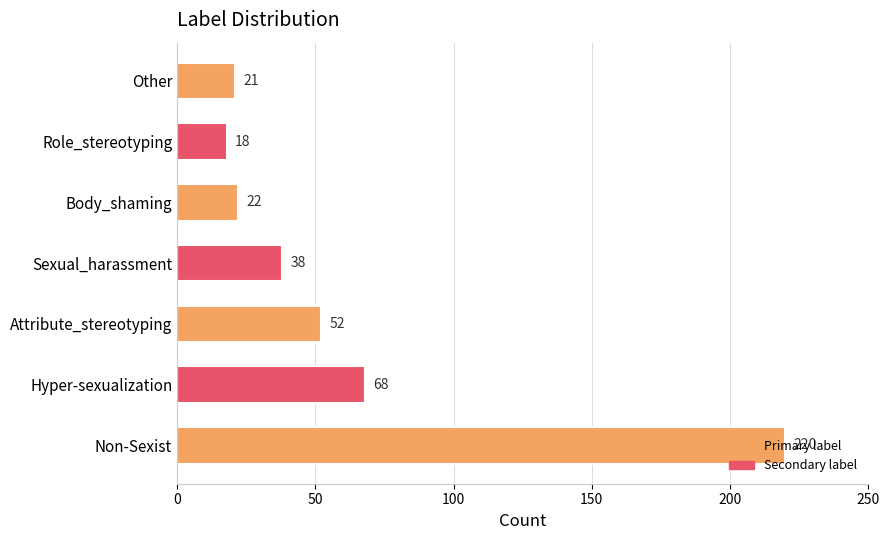

What is the difference between the values at Non-Sexist and Other?

199